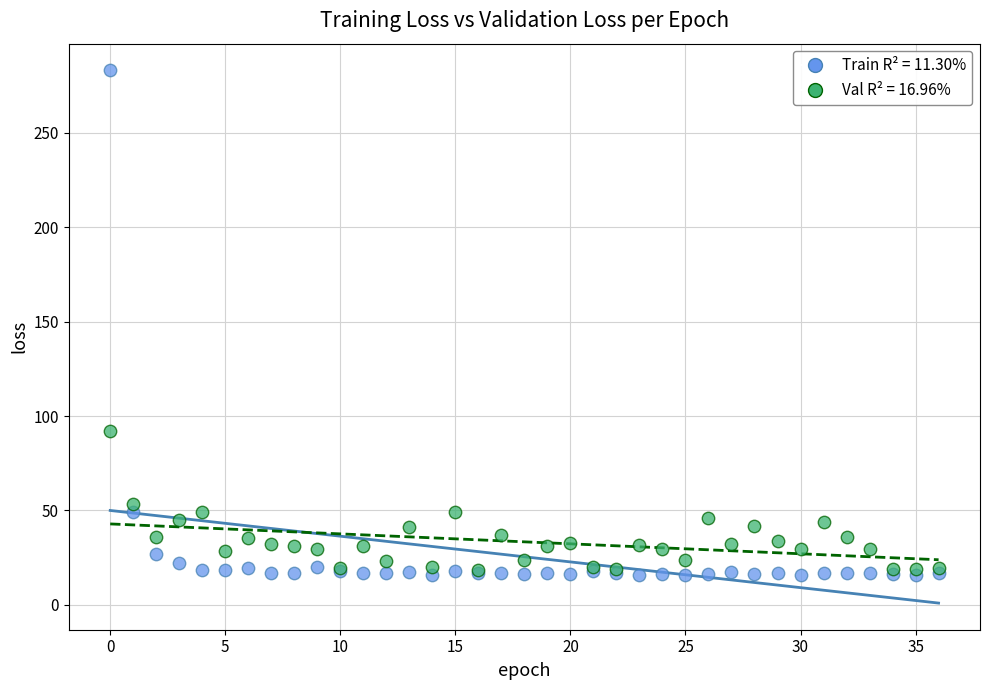

Across all series, what Y value is closest to 149?

92.2